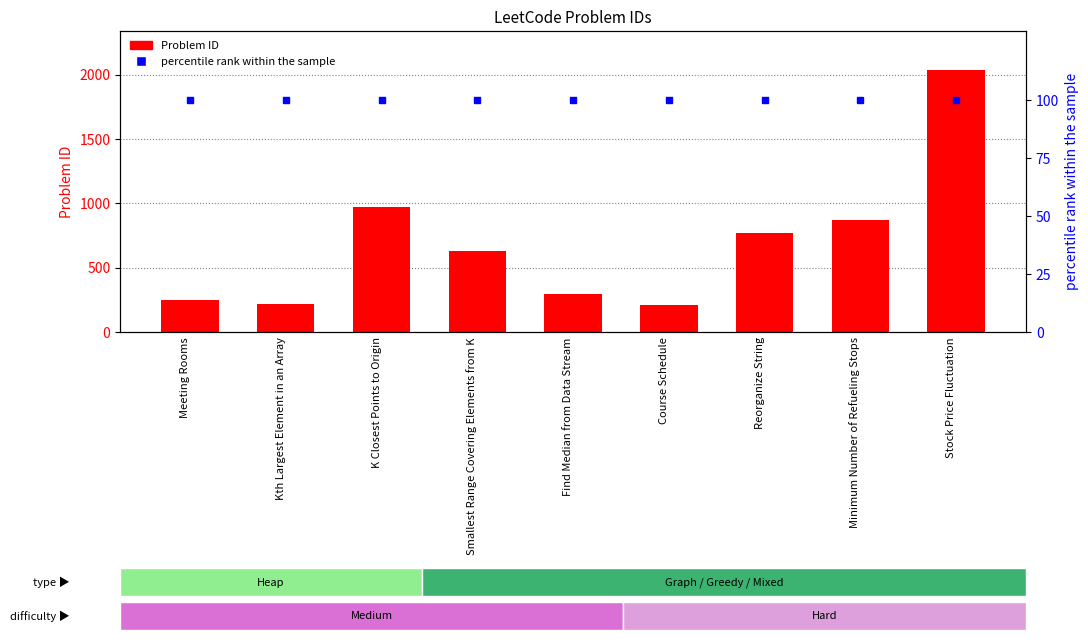

How many categories are shown in the chart?

9